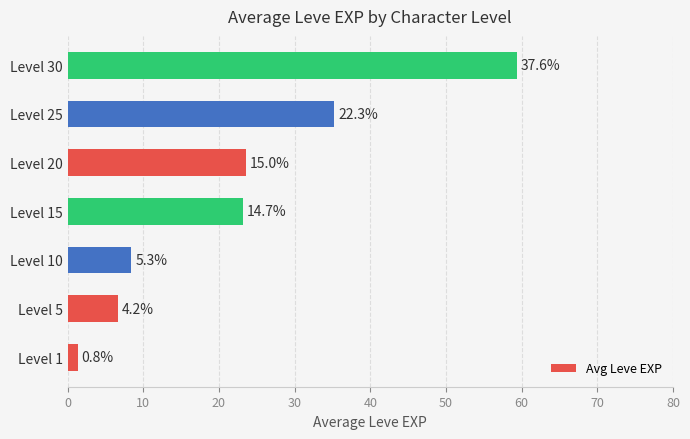

Where does the data first go above 23?

Level 15